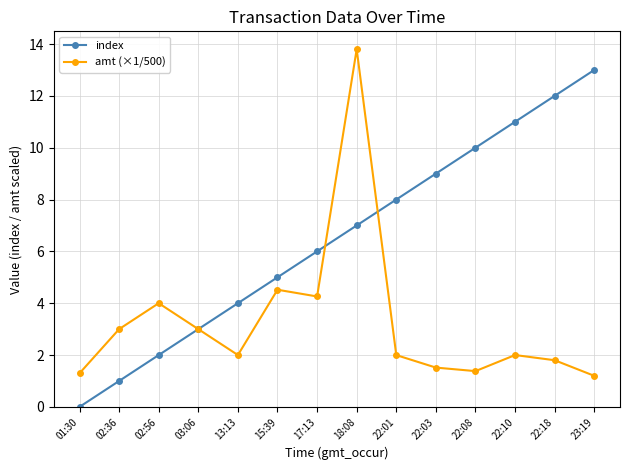

At which label does amt (×1/500) first exceed 2?

02:36